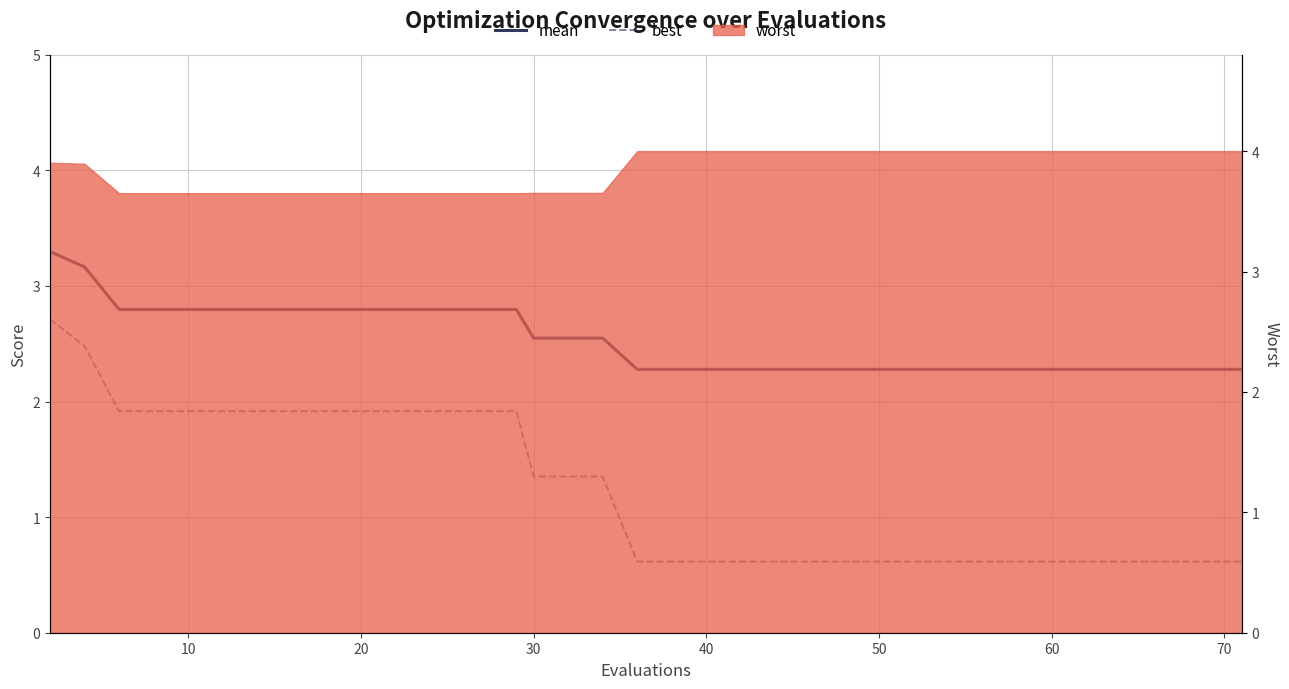

True or false: best and mean cross at least once.

False